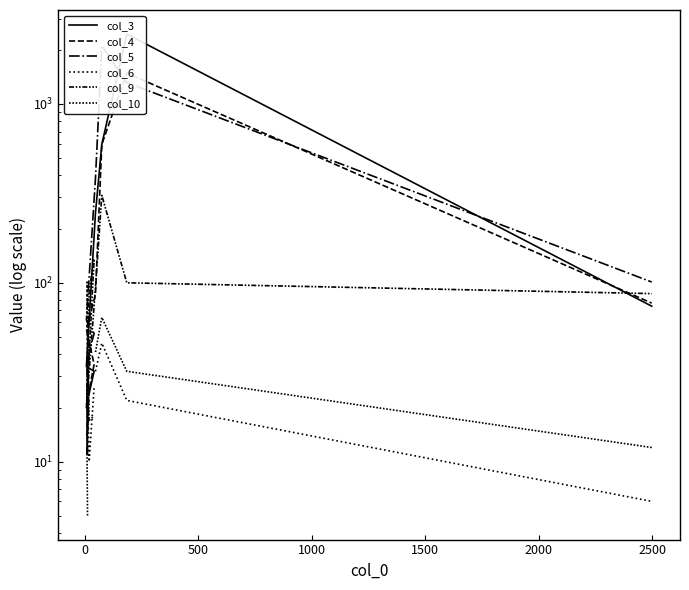

What is the greatest value displayed?

2457.0